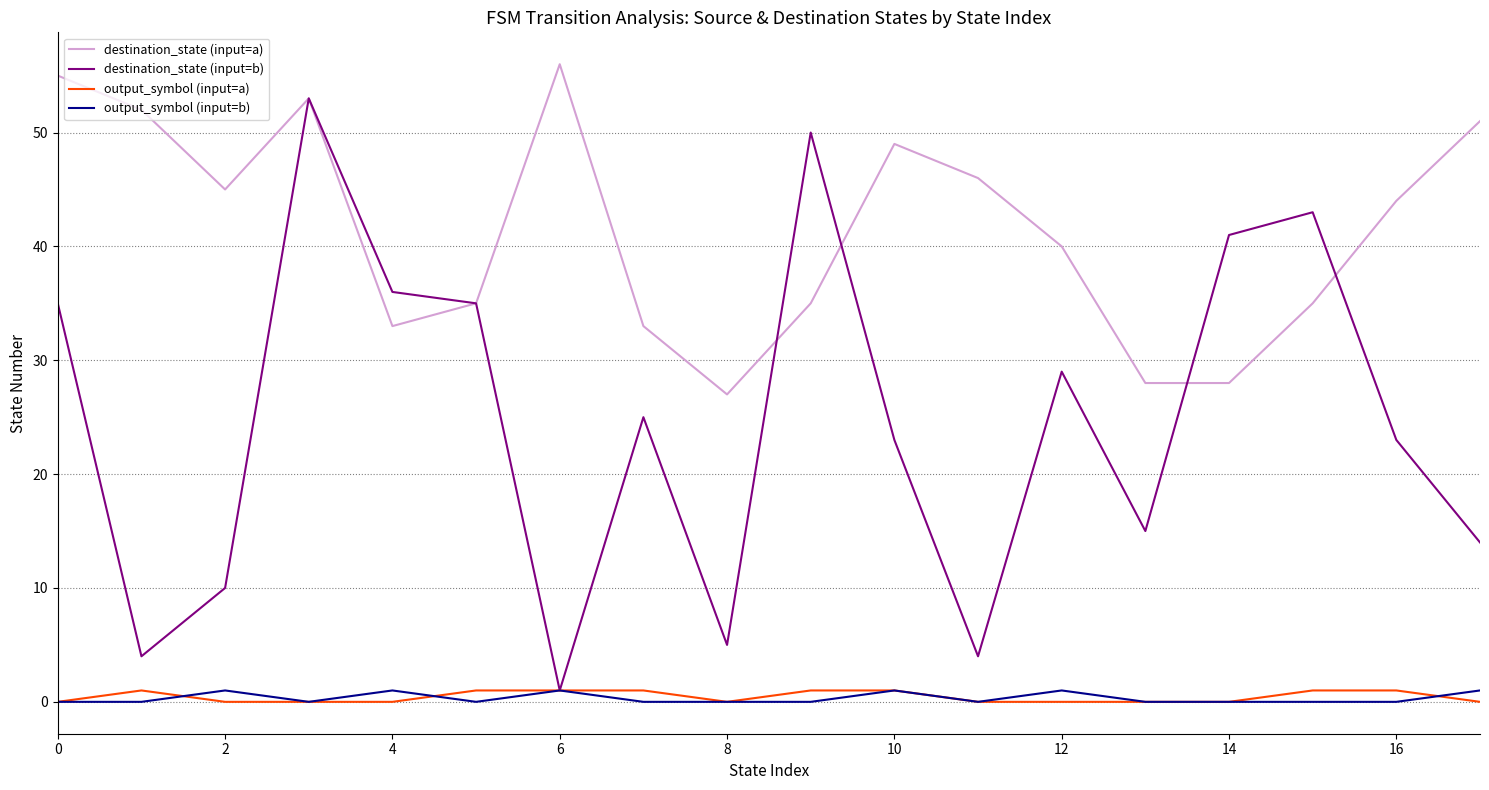

Which series has the largest range (max minus min)?

destination_state (input=b)